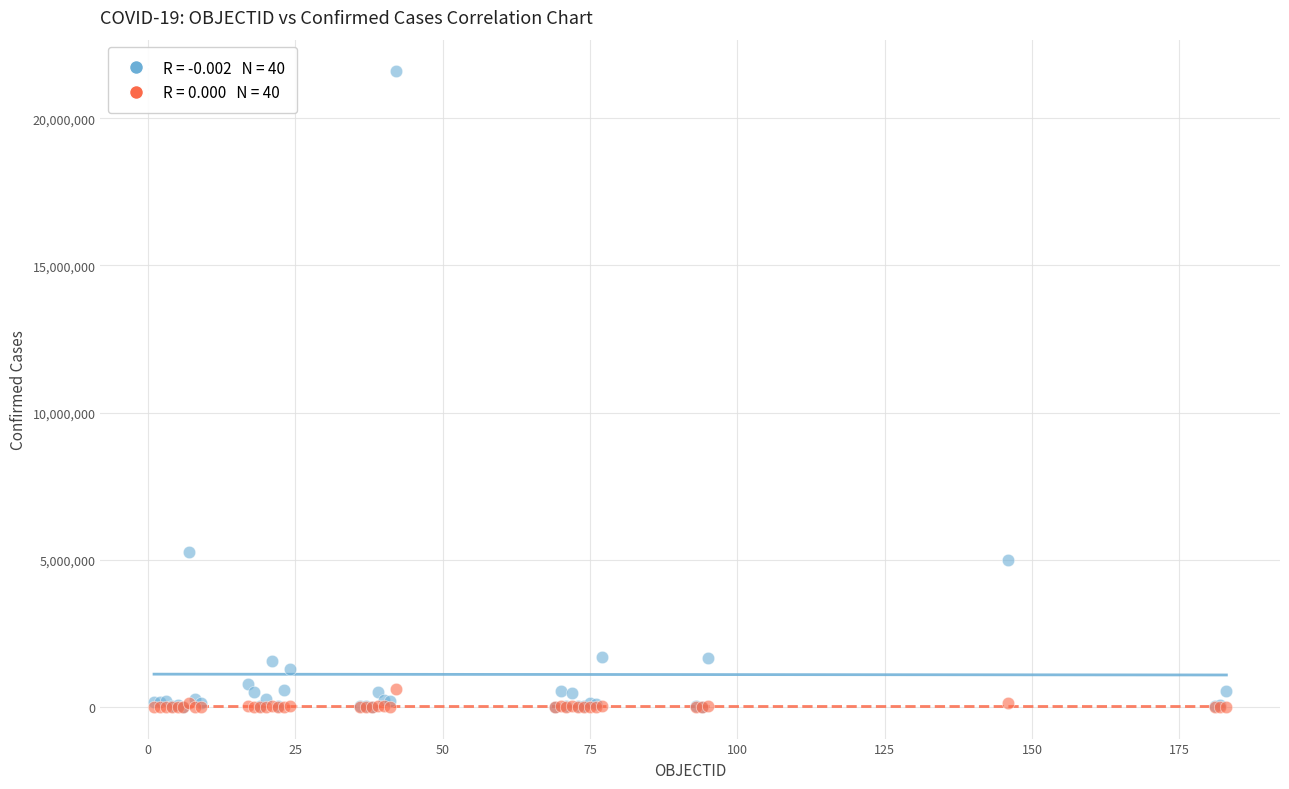

In the Confirmed Cases series, what Y value is closest to 10796355?

5267339